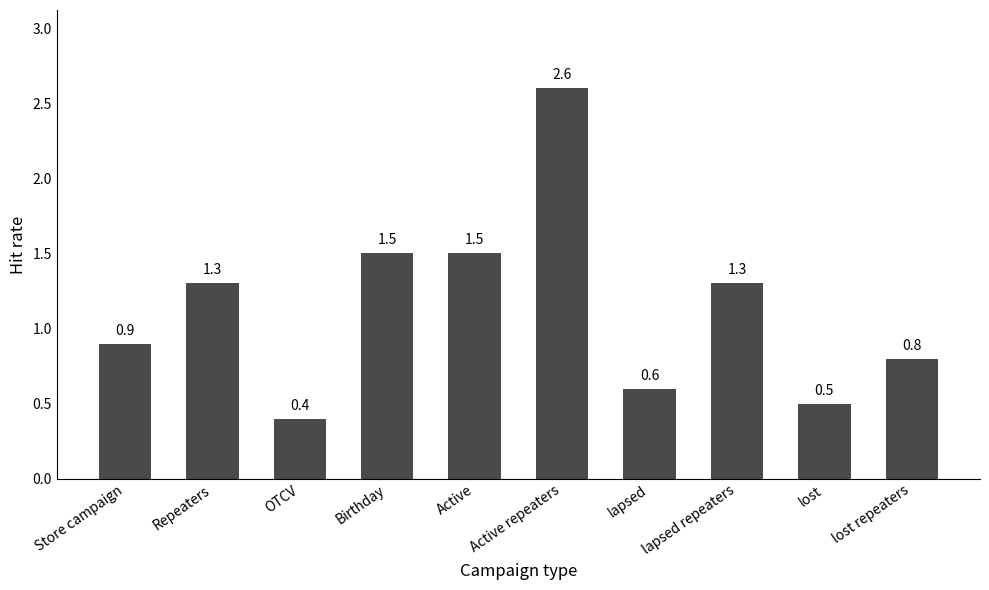

True or false: the data shows 0.6 at lapsed.

True